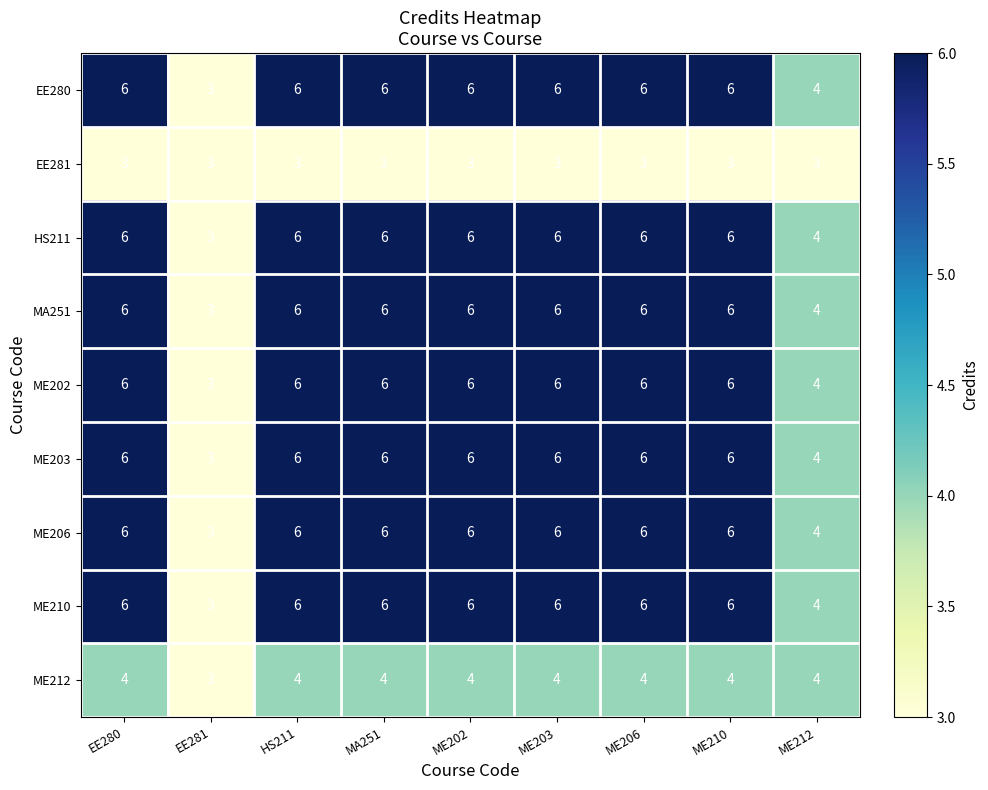

What is the total value across all series at HS211?

49